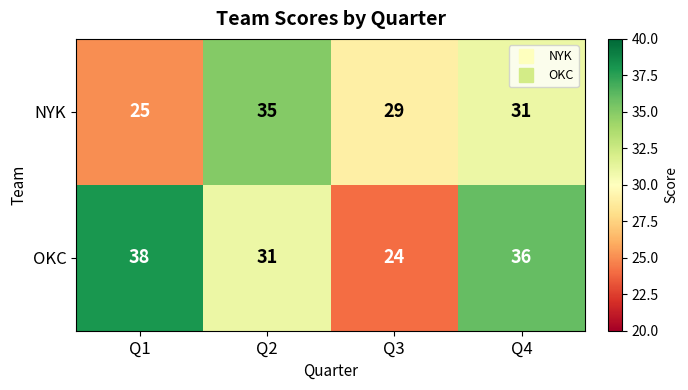

The OKC series shows 38 at Q1. True or false?

True